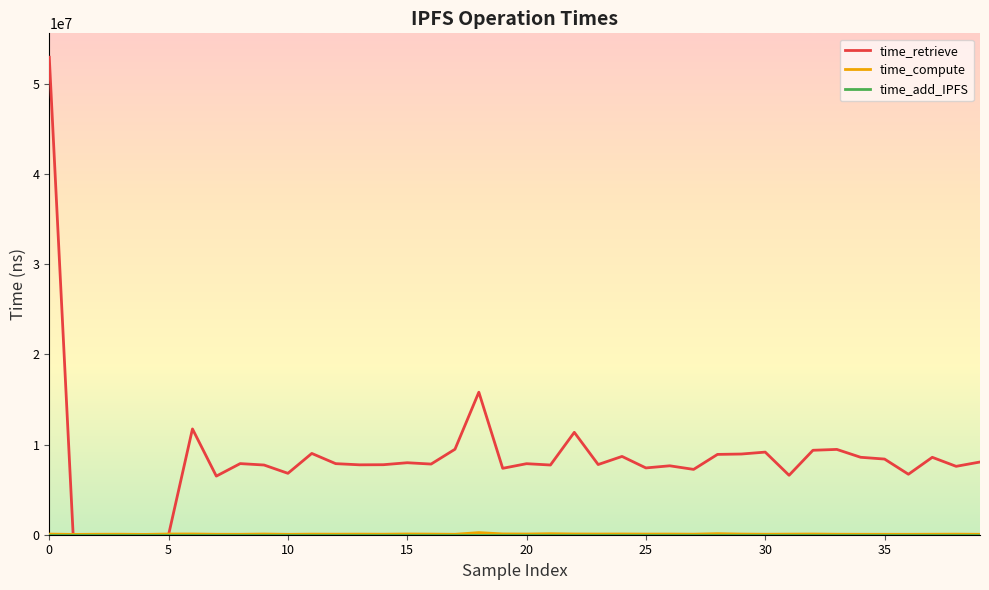

True or false: time_retrieve has more than 1 interior local peaks.

True